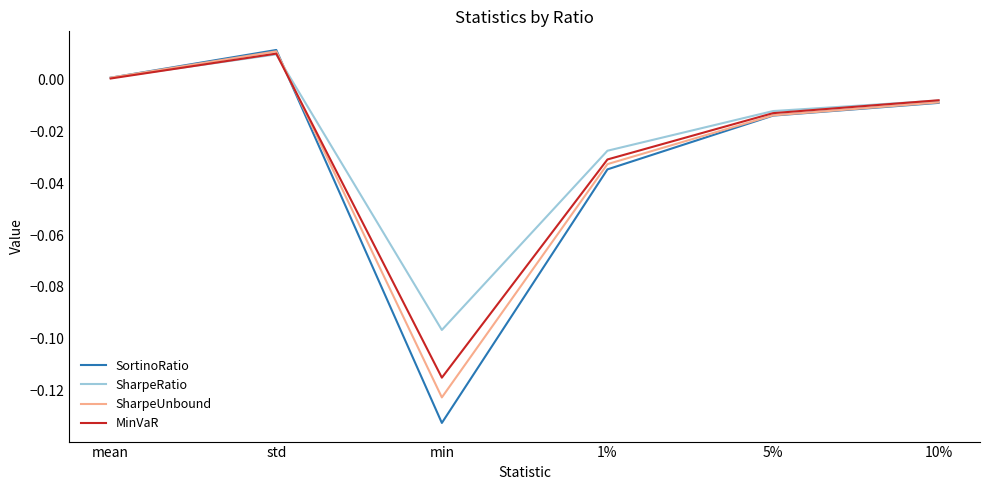

What position from the right is 1%?

3